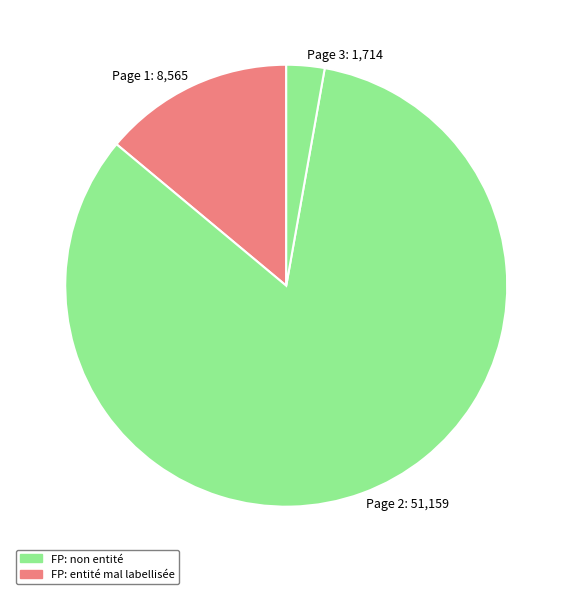

Is it true that Page 3 is 22% of the pie?

False